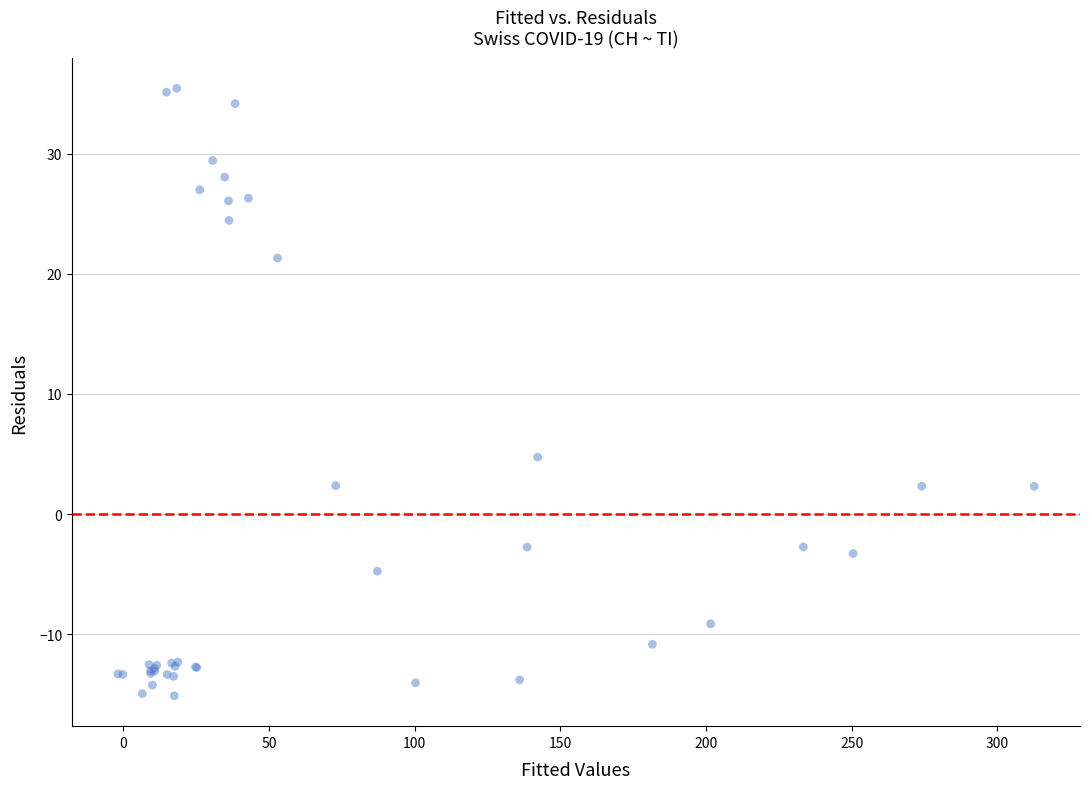

What Y value in the scatter plot is closest to 10?

4.7